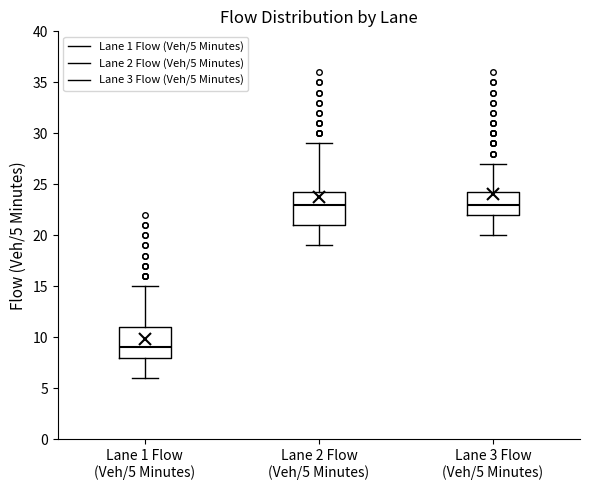

Reading left to right, read every box against the y-axis: the position of its median line, the range the box covers, and the ends of its whiskers. The values are not printed on the chart, so give them approximately, as read against the axis.

Lane 1 Flow (Veh/5 Minutes): median 9.0, box 8.0 to 11.0, whiskers 6.0 to 15.0
Lane 2 Flow (Veh/5 Minutes): median 23.0, box 21.0 to 24.5, whiskers 19.0 to 29.0
Lane 3 Flow (Veh/5 Minutes): median 23.0, box 22.0 to 24.5, whiskers 20.0 to 27.0